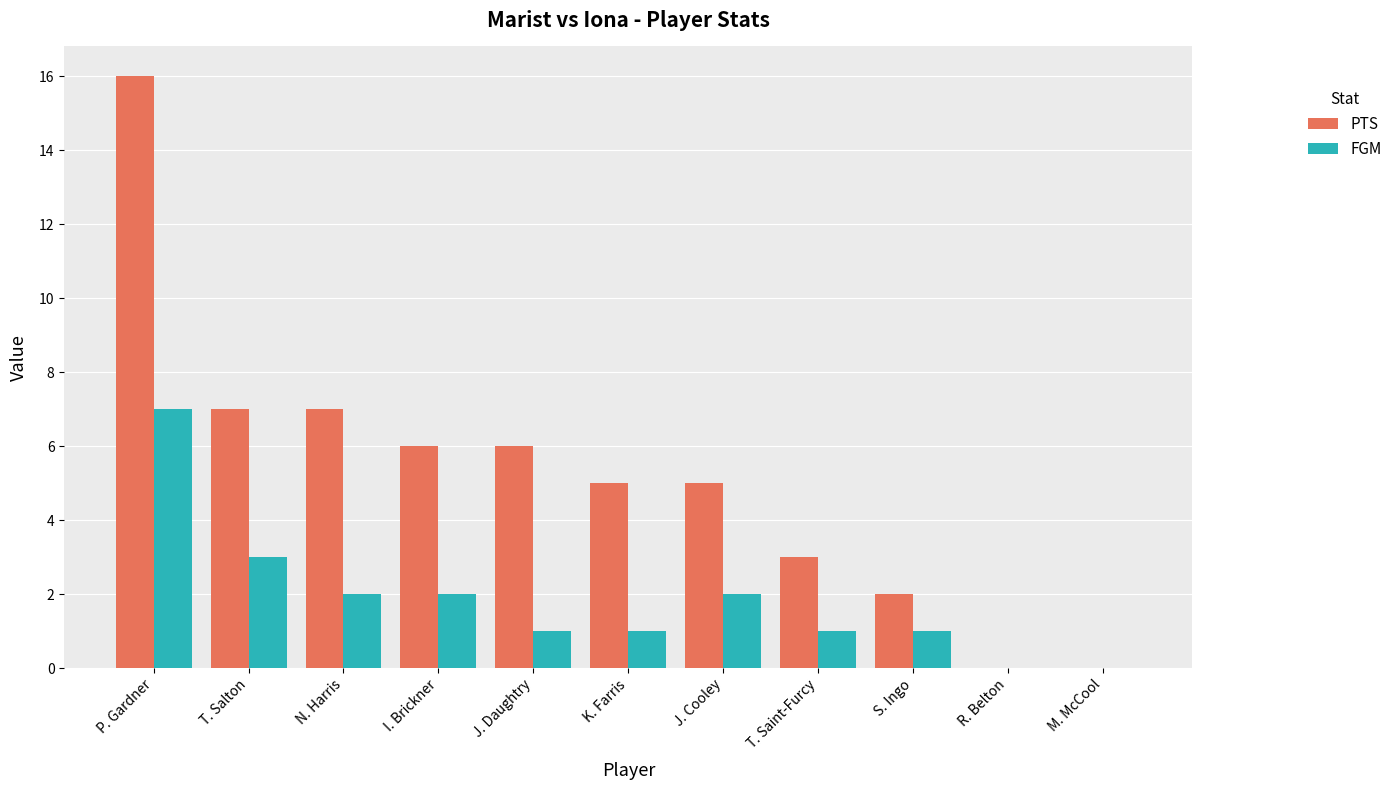

Which series has the largest total across all categories?

PTS